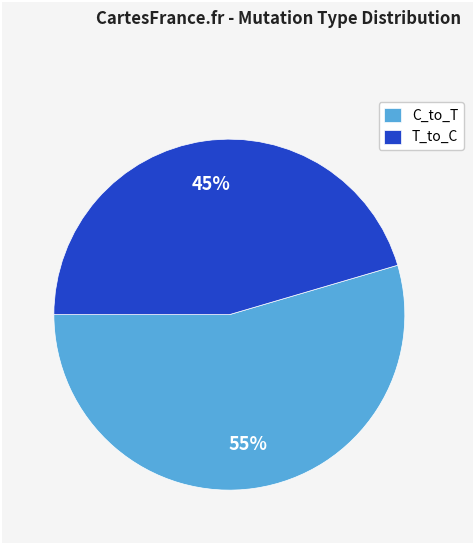

Combined, do C_to_T and T_to_C account for over 50%?

Yes